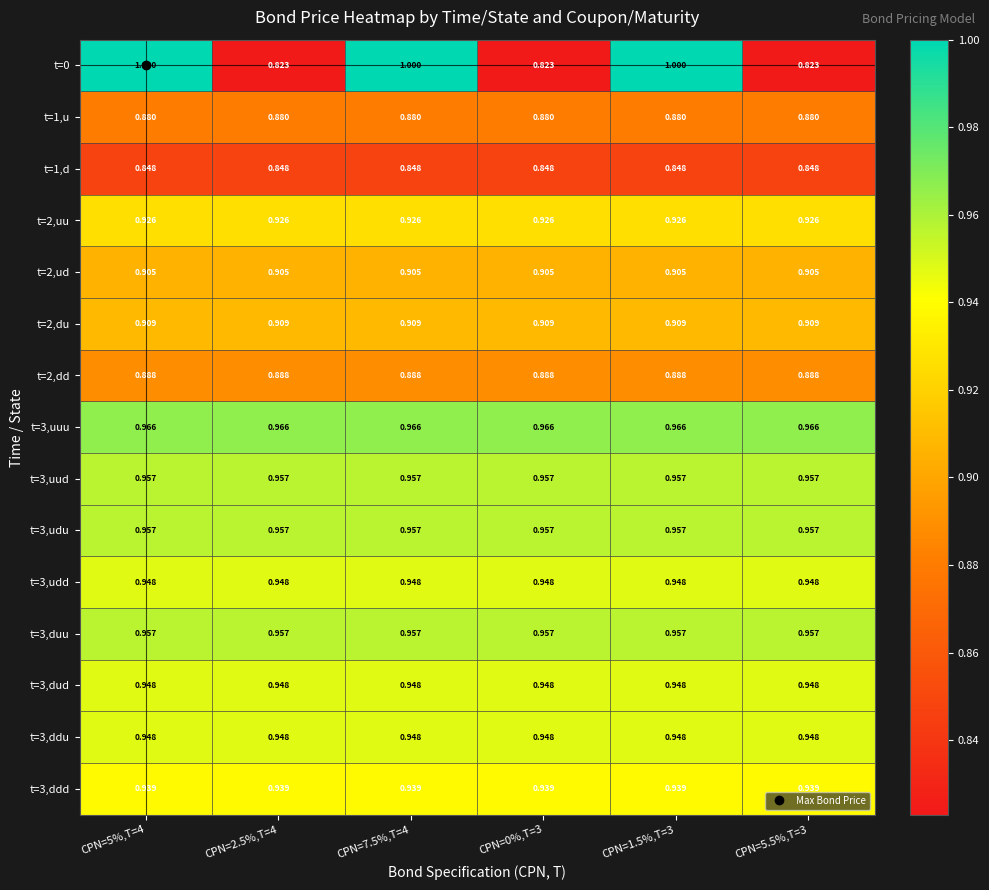

Is the value of t=0 at CPN=5.5%,T=3 greater than the value of t=2,uu at CPN=1.5%,T=3?

No